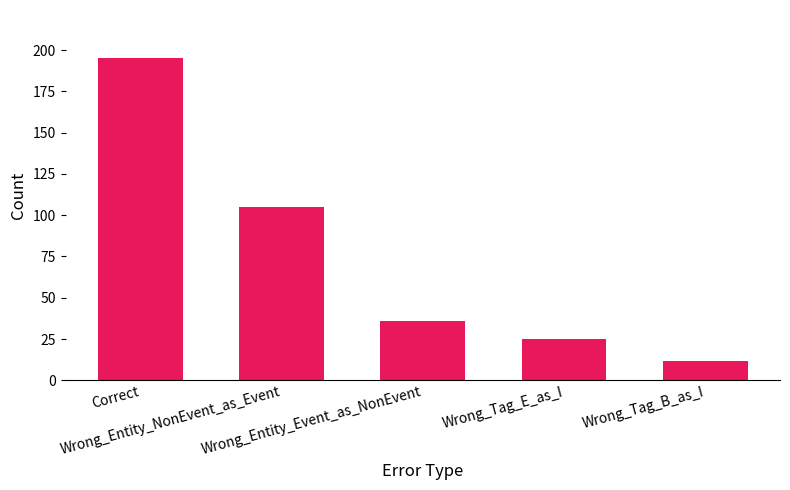

How many categories are shown in the chart?

5